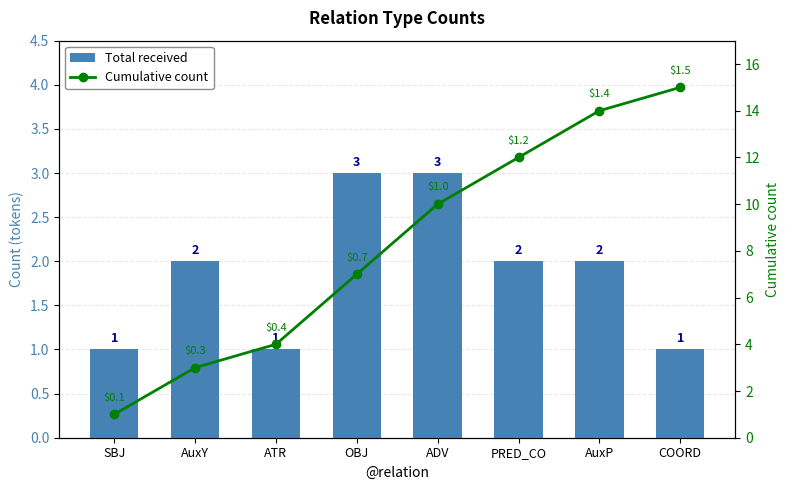

Reading right to left, what are all the values shown in this chart?

Total received: COORD=1	AuxP=2	PRED_CO=2	ADV=3	OBJ=3	ATR=1	AuxY=2	SBJ=1
Cumulative count: COORD=15	AuxP=14	PRED_CO=12	ADV=10	OBJ=7	ATR=4	AuxY=3	SBJ=1